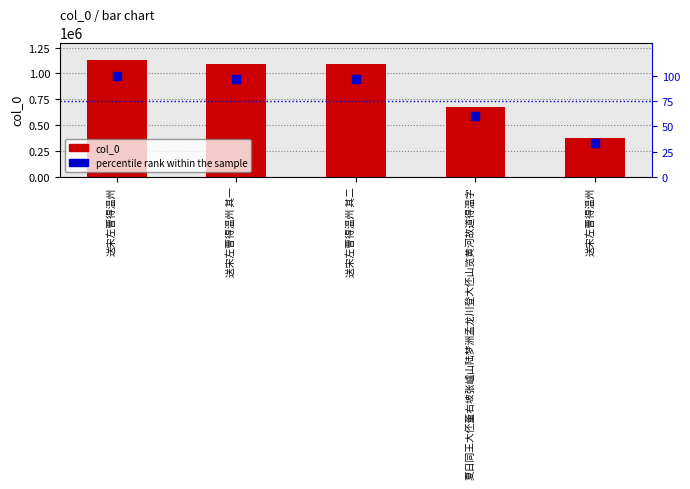

What are all the series names shown in the legend?

col_0, percentile rank